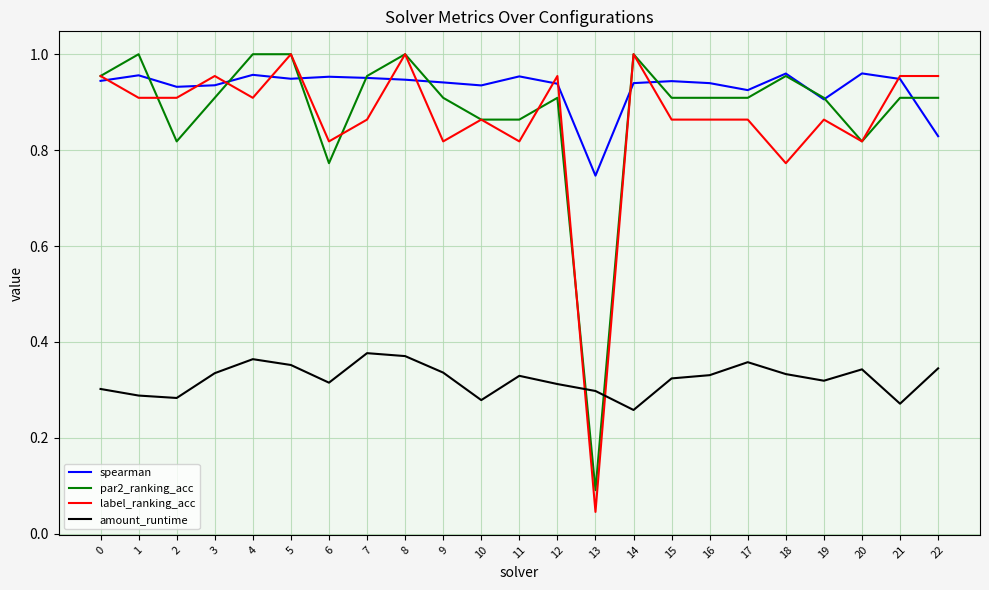

What is the difference between the highest and lowest values at 17?

0.6